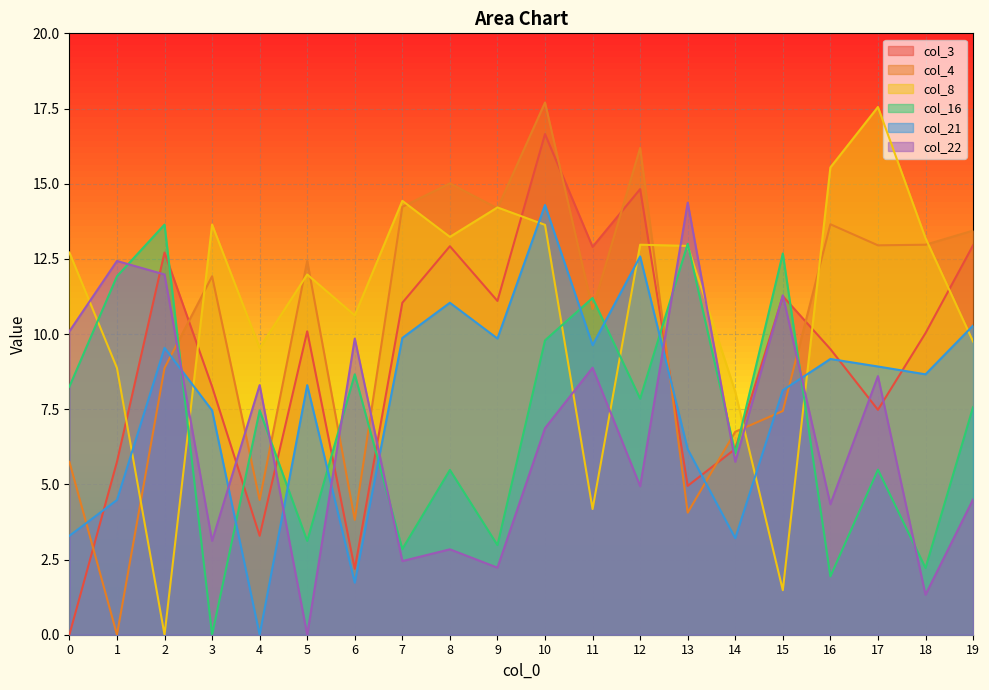

The value of col_21 at 10 is 14.3. True or false?

True